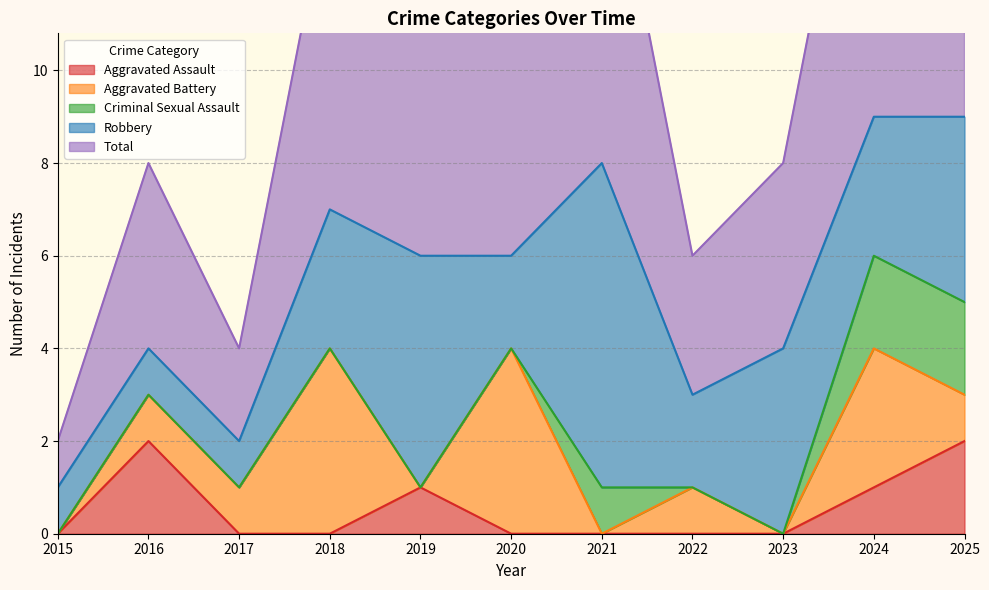

Which category has the lowest value in the Aggravated Assault series?

2015